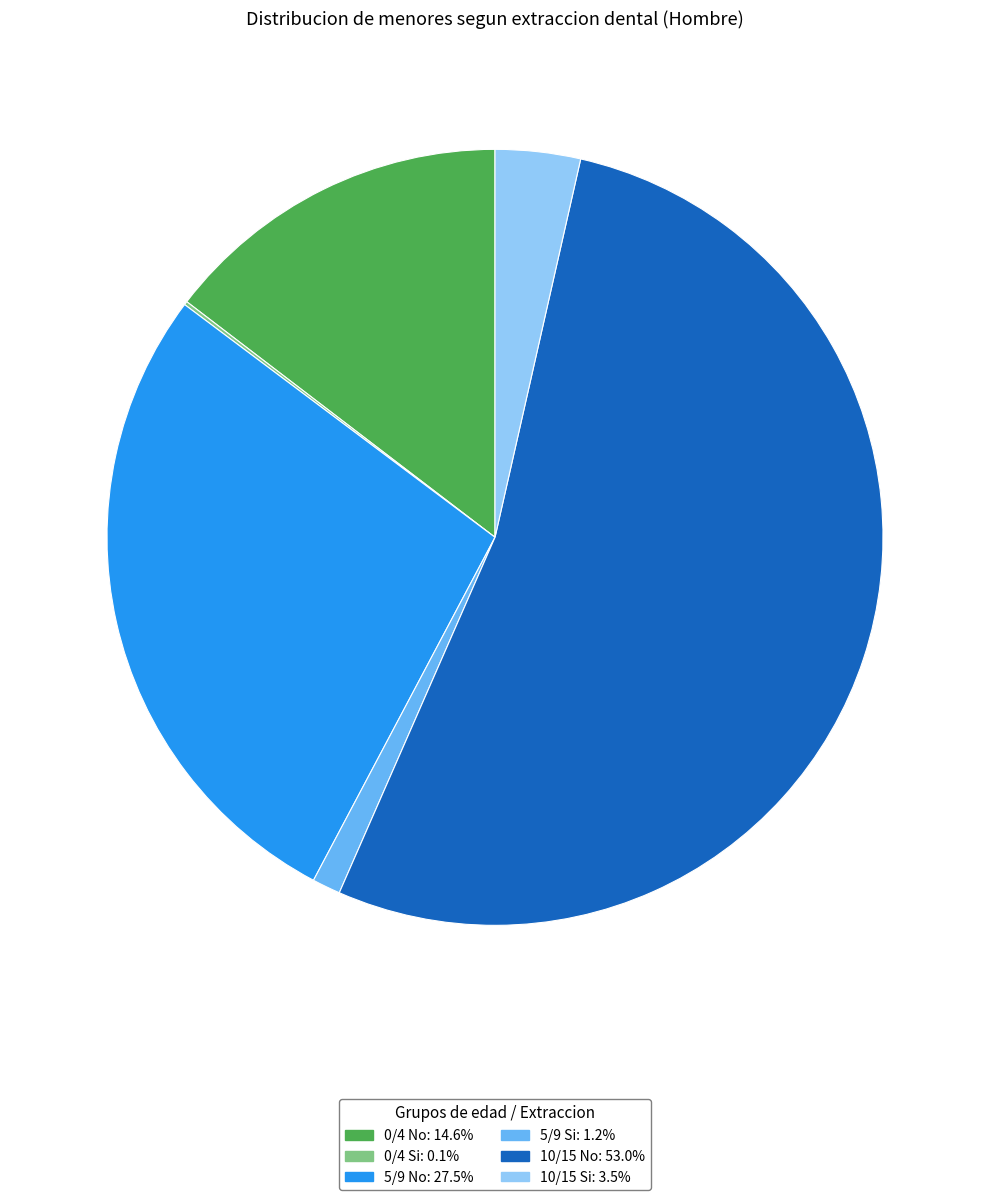

What is the ratio of the value at 10/15 No to the value at 10/15 Si?

15.0